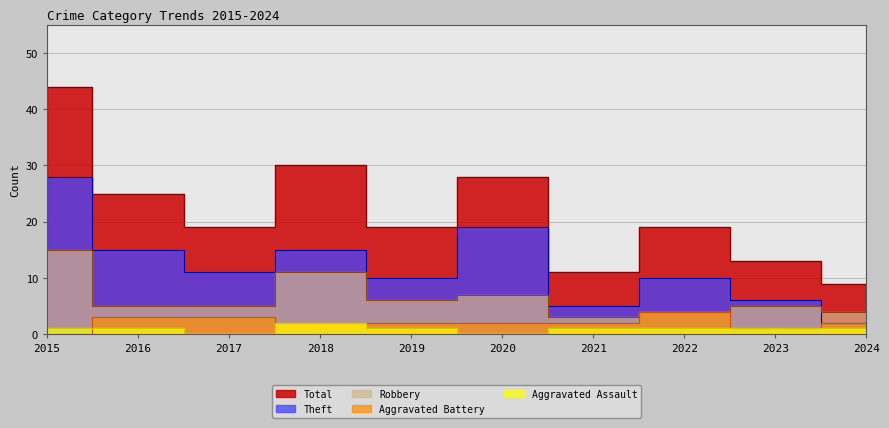

Where is the first local maximum for Aggravated Battery?

2022